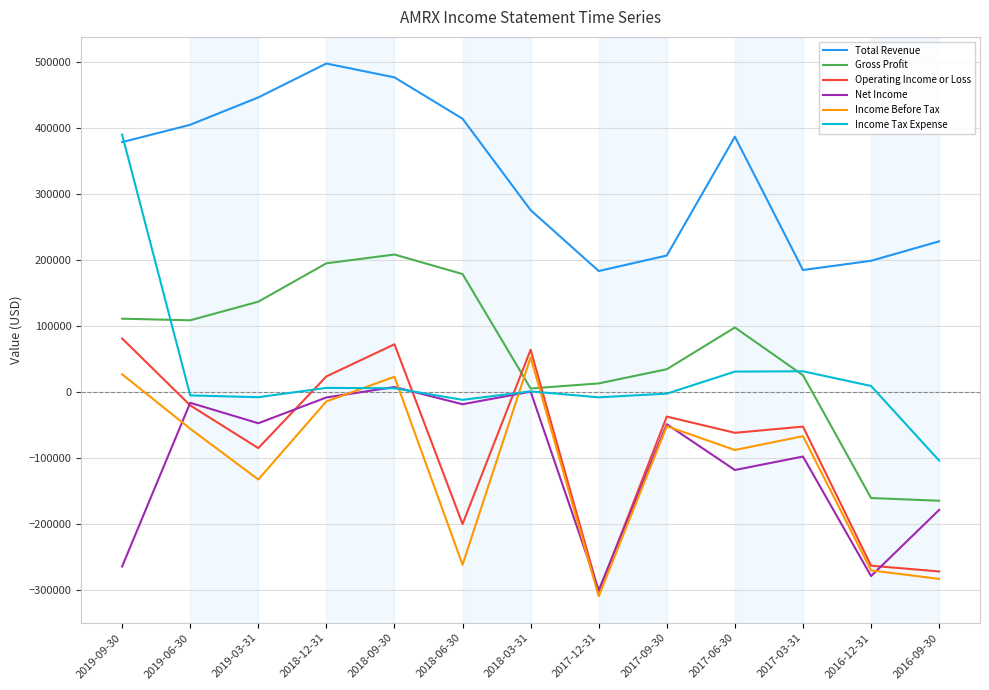

How many lines are shown in the chart?

6